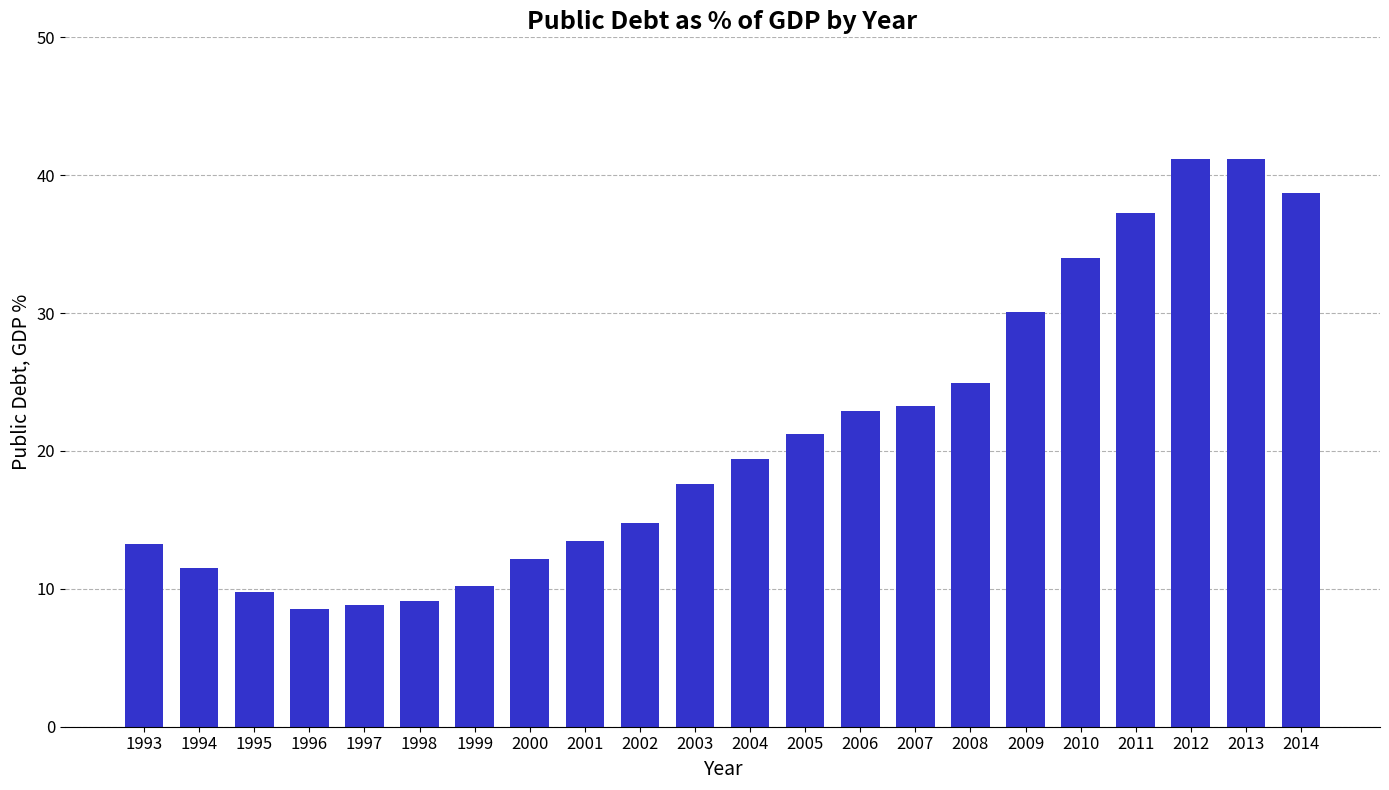

Are the bars horizontal?

No